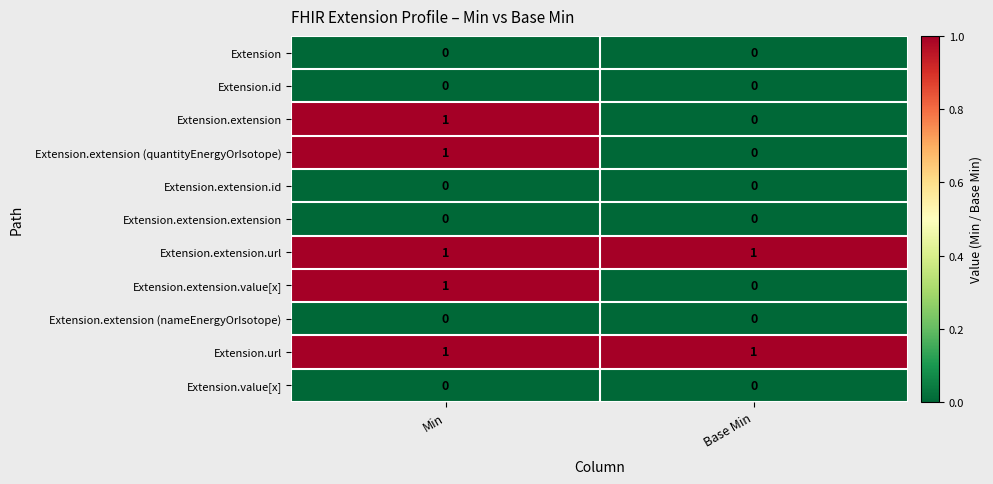

What is the total value across all series at Min?

5